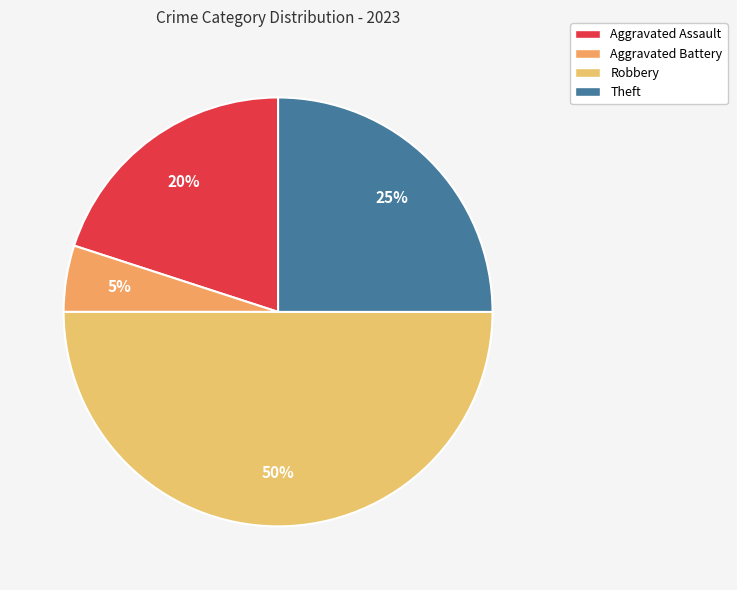

Which has a higher value, Aggravated Assault or Theft?

Theft